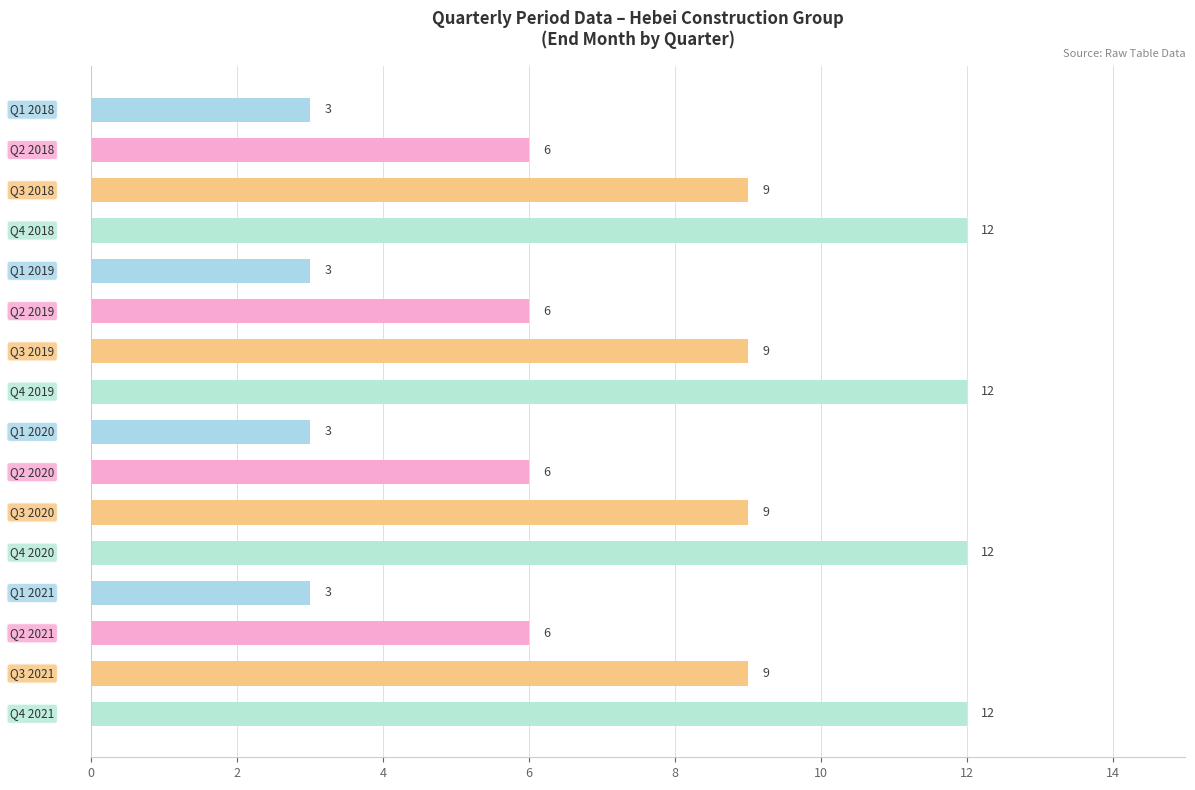

What is the value of the 9th bar from the top?

3